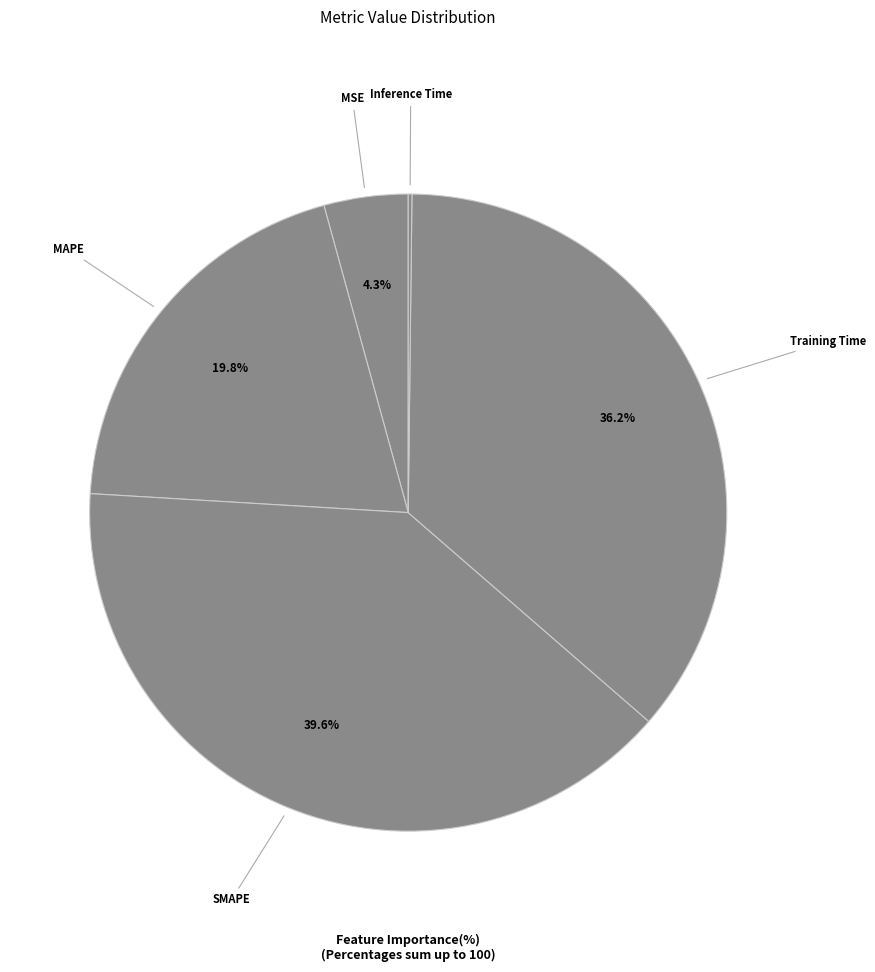

To the nearest percent, what is the average slice percentage?

20%